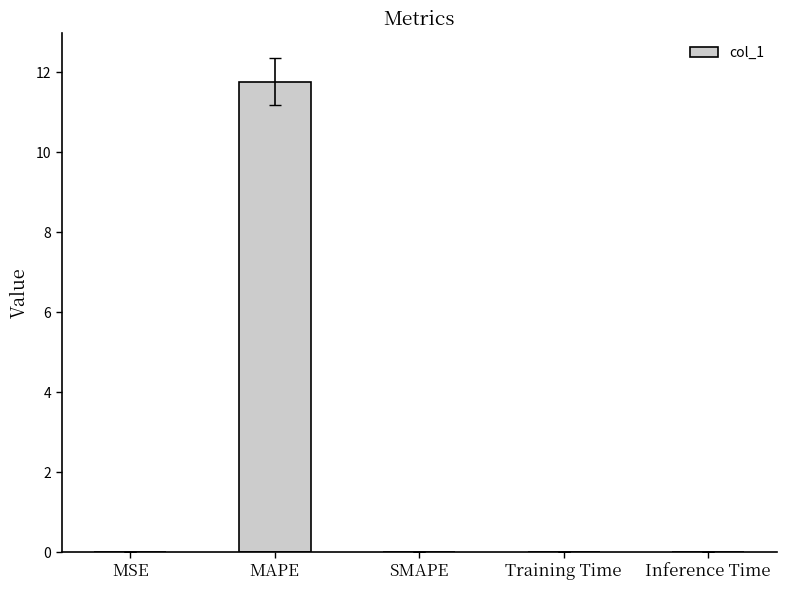

What is the change in value from MAPE to SMAPE?

-11.8